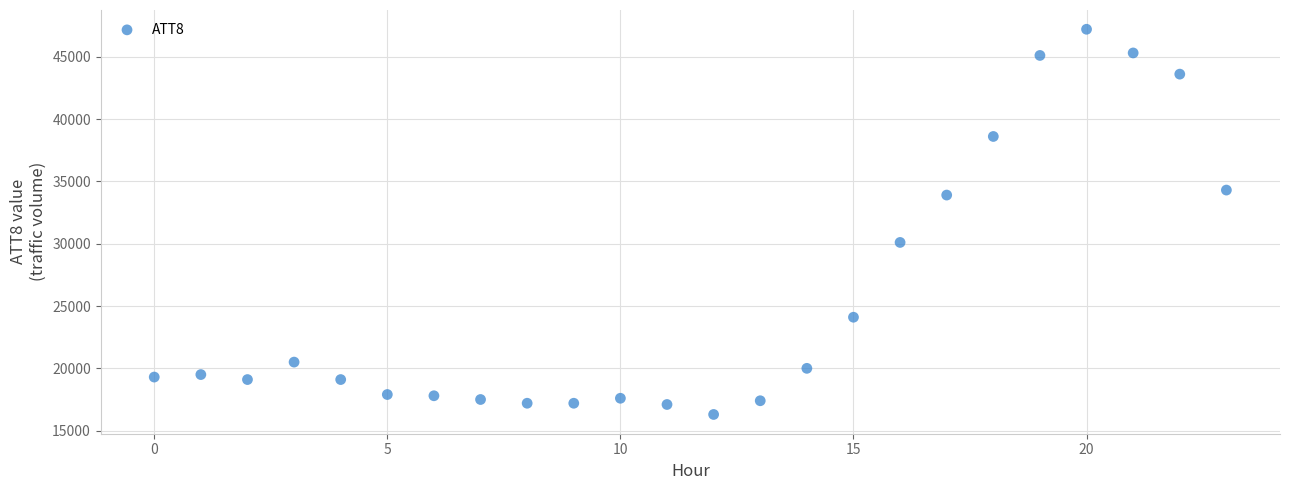

What is the range of Y values (max minus min)?

30900